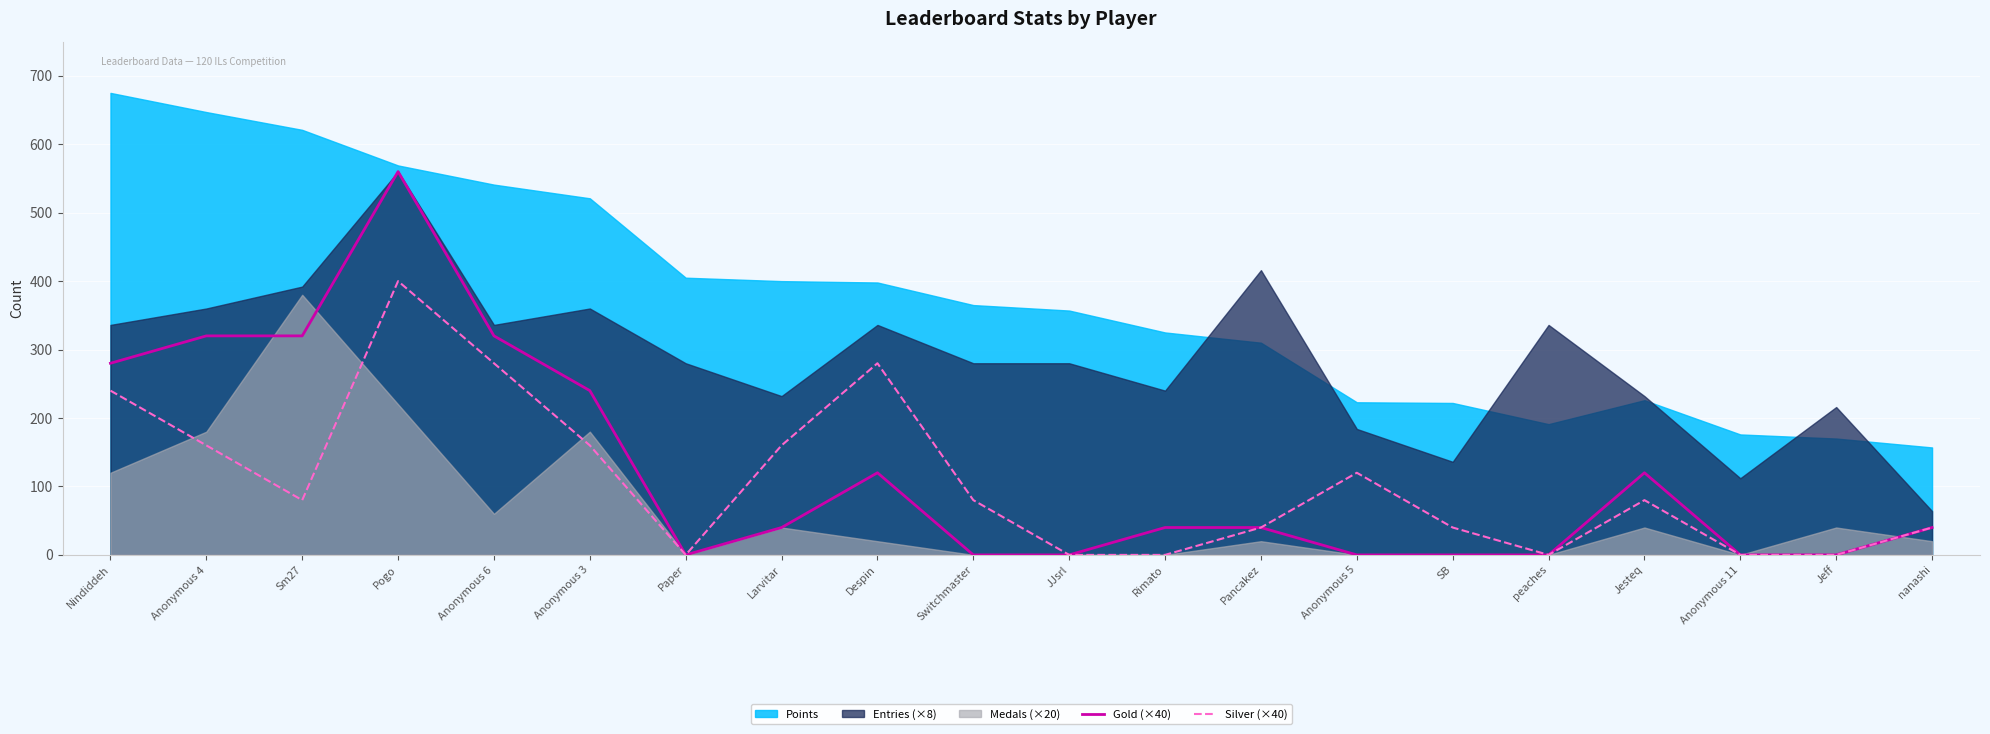

True or false: Silver (×40) has a value of 280 at Despin.

True